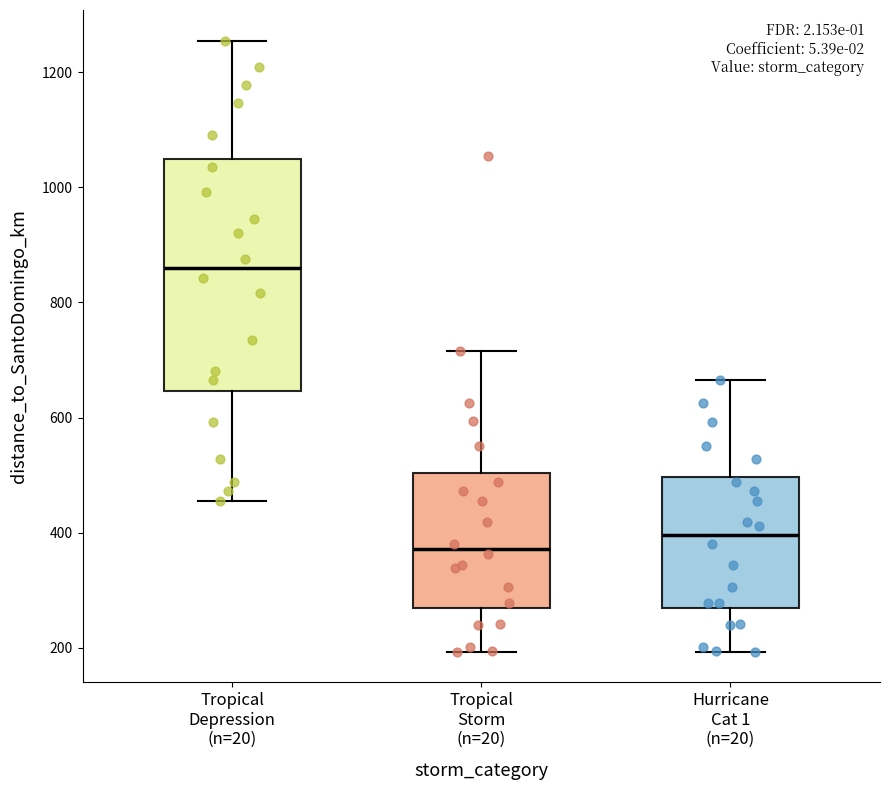

Reading left to right, transcribe this box plot: for each box, give where its median line is, the range the box spans, and where its two whiskers end, as read against the y-axis. The values are not printed on the chart, so give them approximately, as read against the axis.

Tropical Depression (n=20): median 860, box 640 to 1040, whiskers 460 to 1260
Tropical Storm (n=20): median 380, box 260 to 500, whiskers 200 to 720
Hurricane Cat 1 (n=20): median 400, box 260 to 500, whiskers 200 to 660